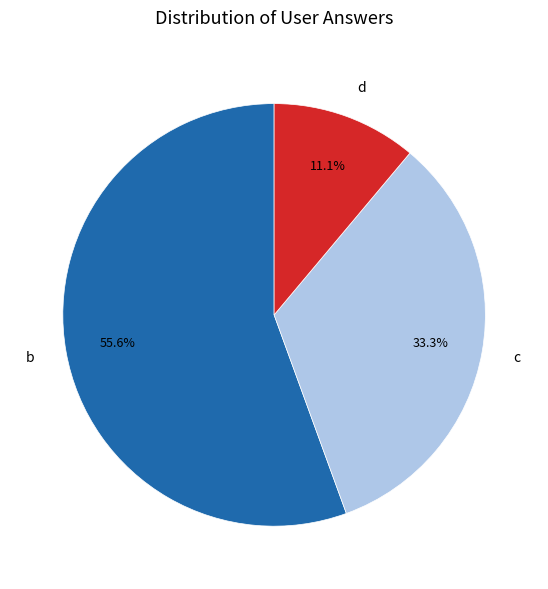

Rank the categories by value from highest to lowest.

b, c, d